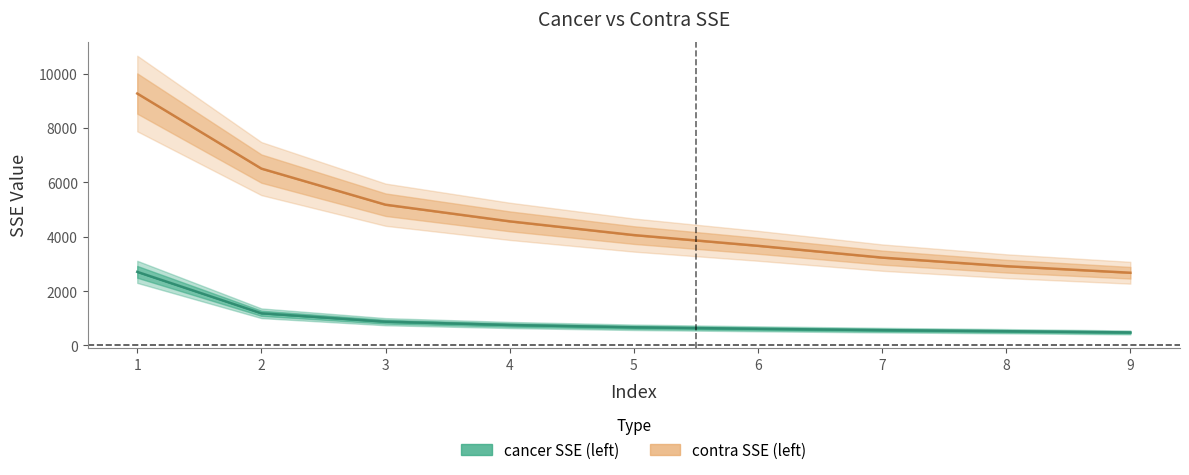

The value of cancer SSE (left) at 2 is 1931.6. True or false?

False